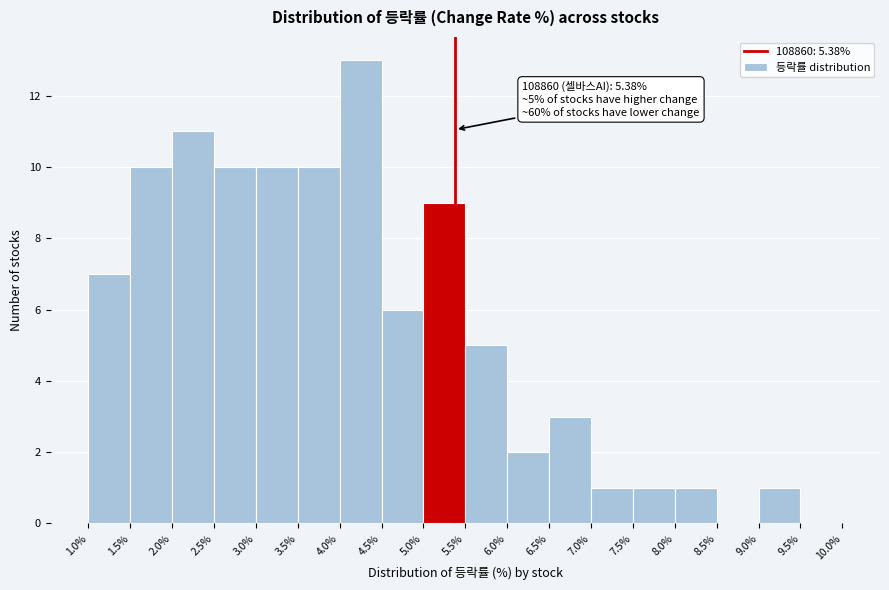

Over which range of the x-axis is the bar tallest?

4.0% to 4.5%